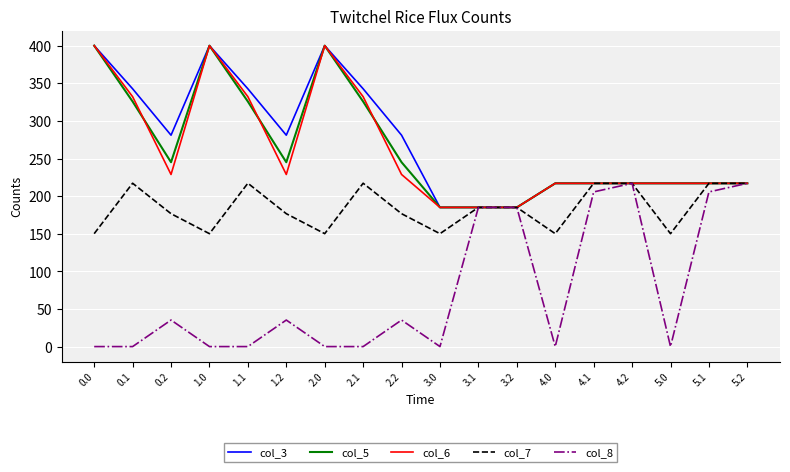

Is it true that col_8 equals 104.4 at 2.0?

False